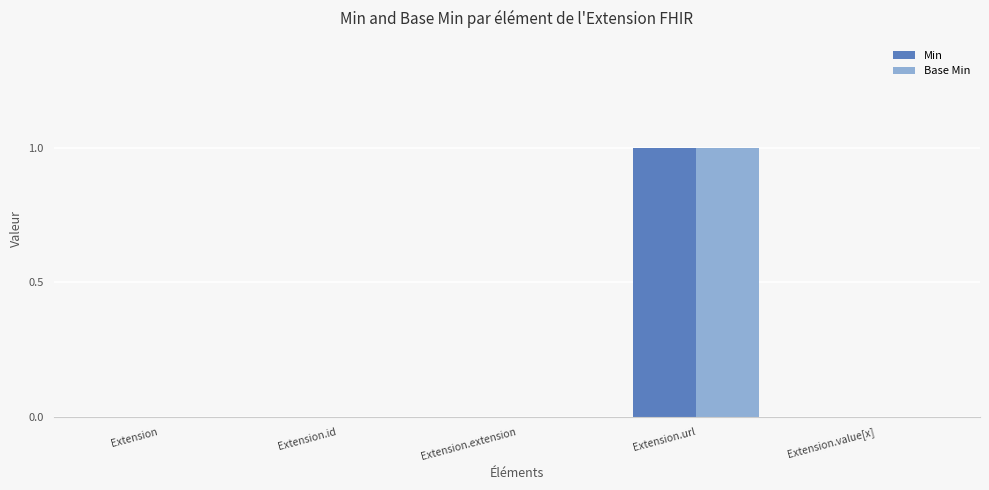

Is it true that Min equals 0 at Extension?

True